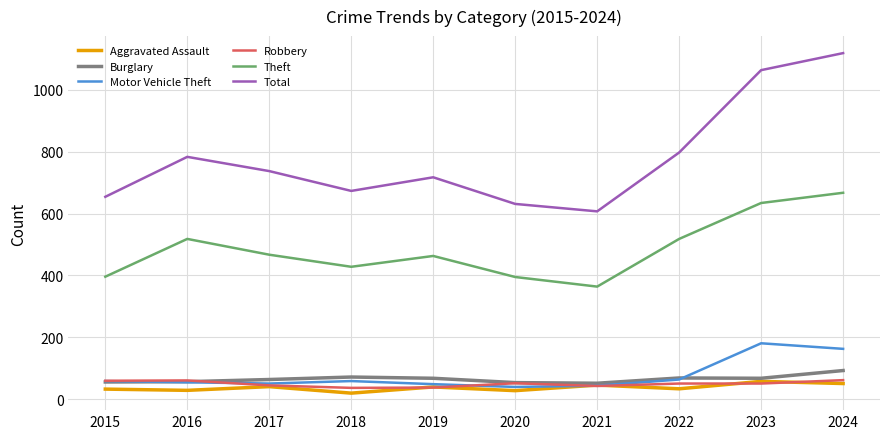

Which label corresponds to the largest value in the chart?

2024